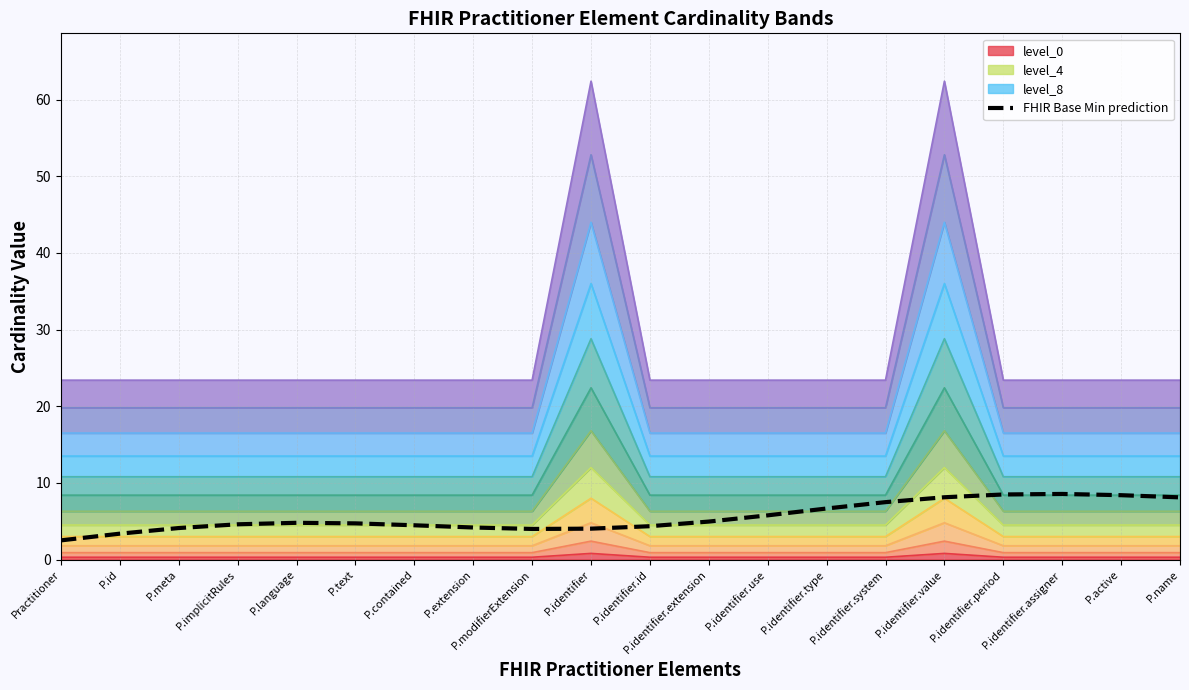

What is the greatest value displayed?

8.6